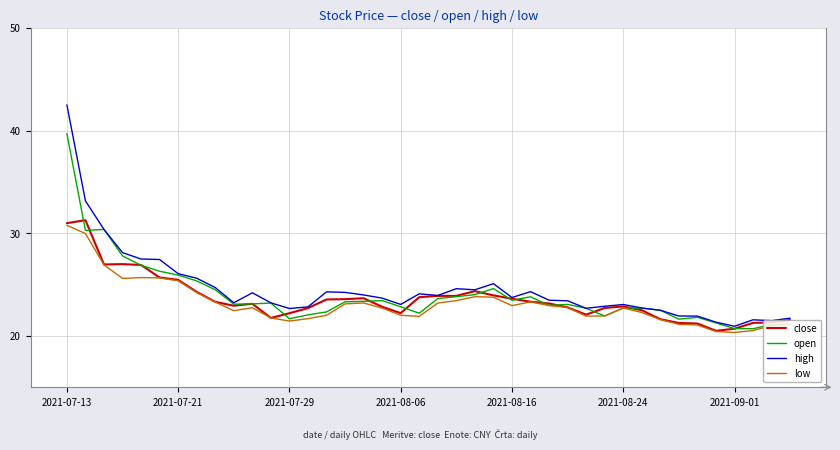

What is the greatest value displayed?

42.5